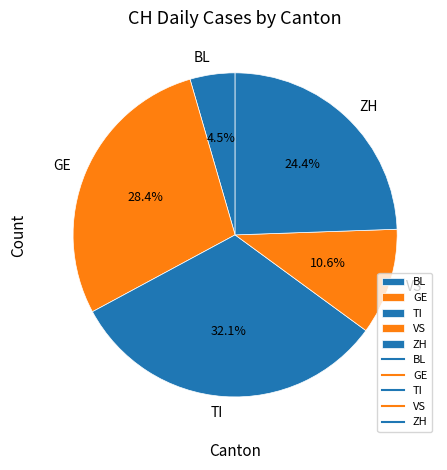

Does any single category account for the majority?

No